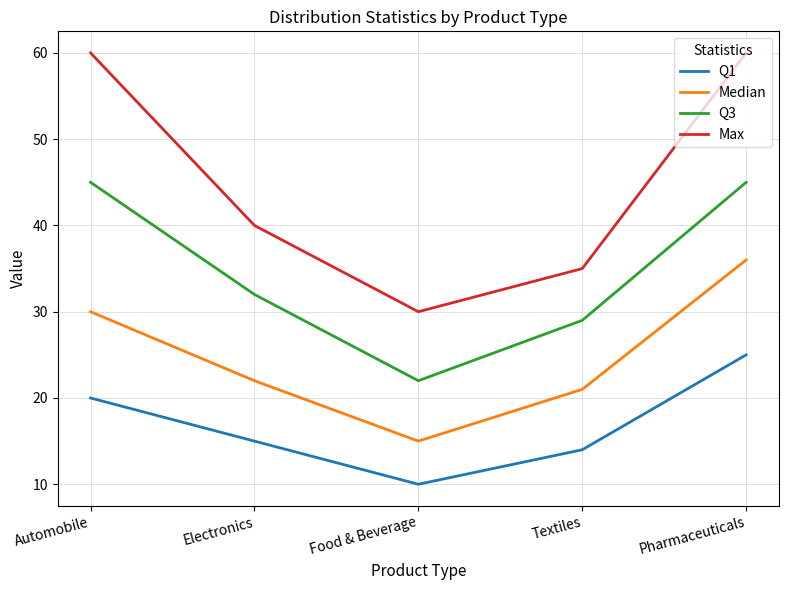

What is the smallest value displayed?

10